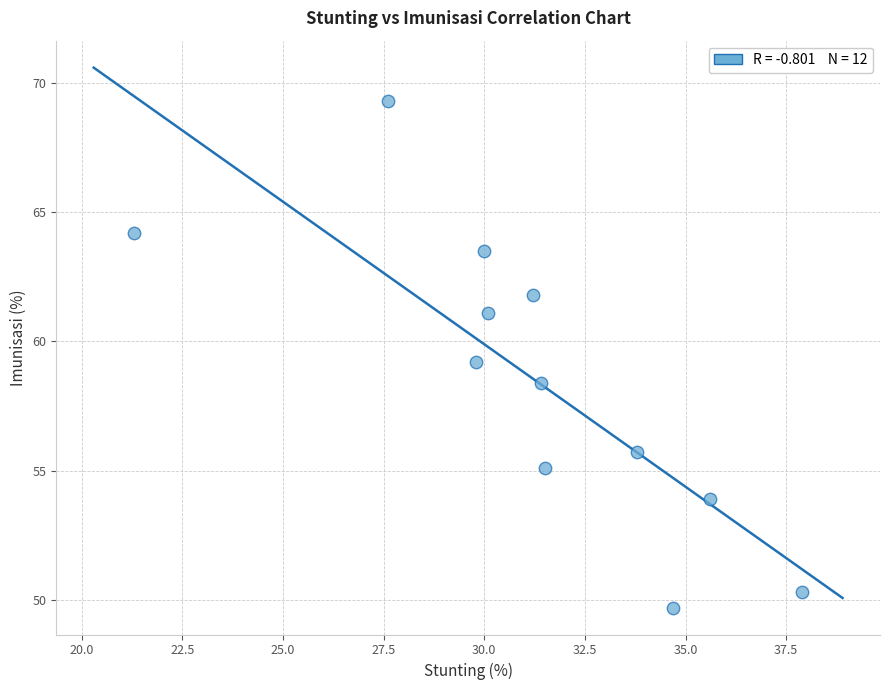

What is the average Y value?

58.5